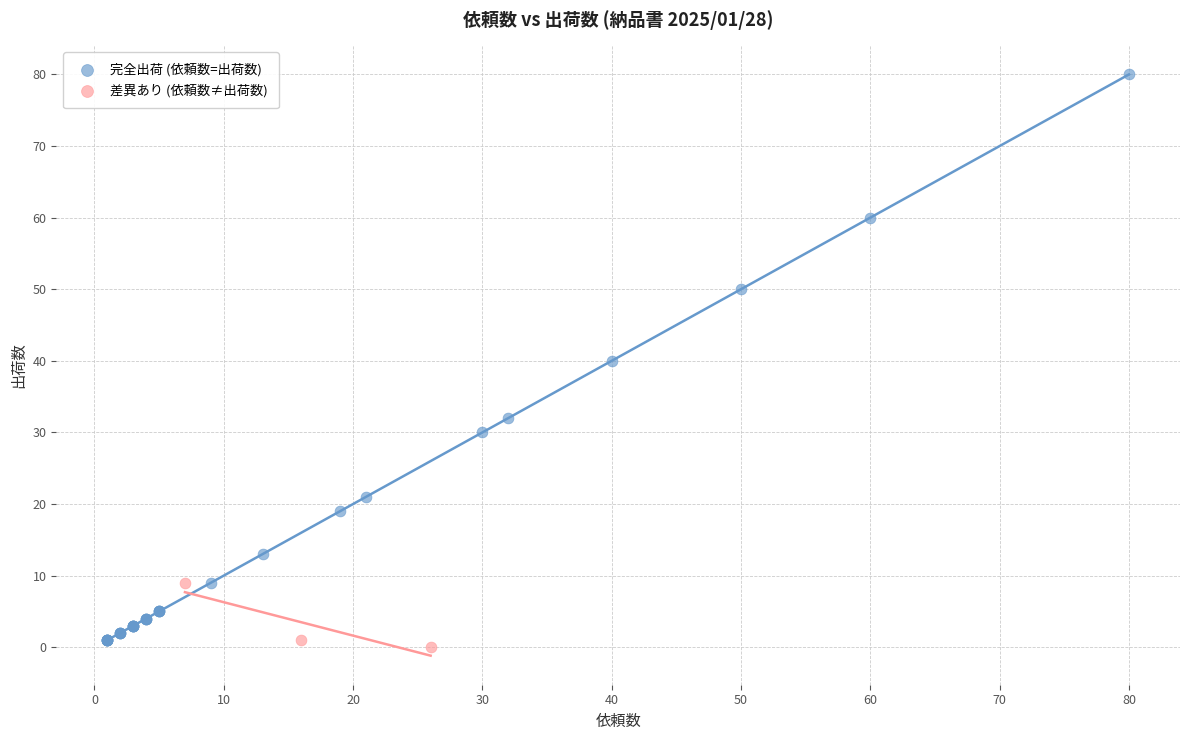

Which series contains the highest Y value?

完全出荷 (依頼数=出荷数)